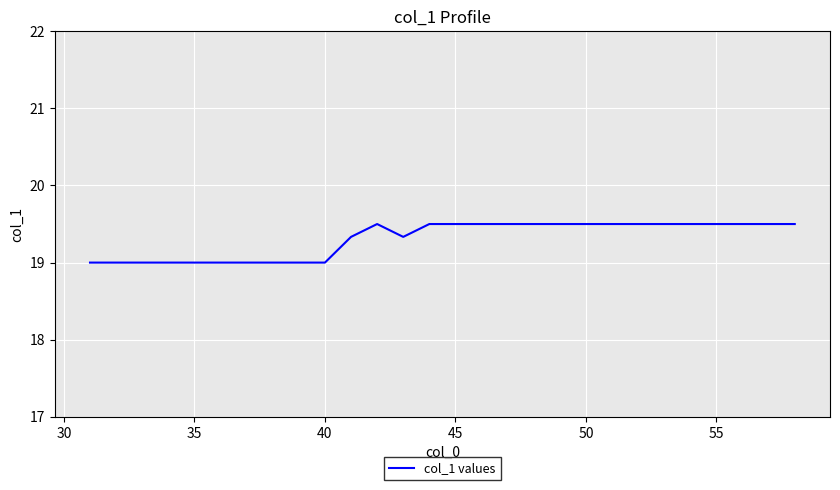

What is the difference between the maximum and minimum values?

0.5